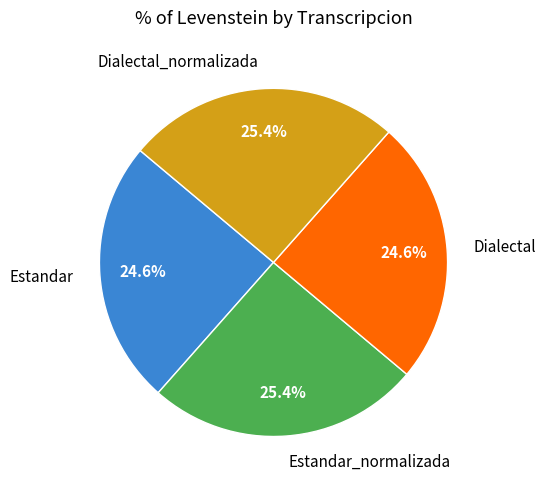

Count the number of slices in the pie.

4